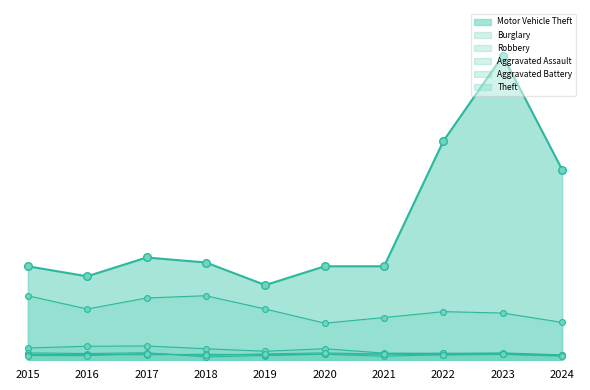

At which category is the sum across all series the highest?

2023